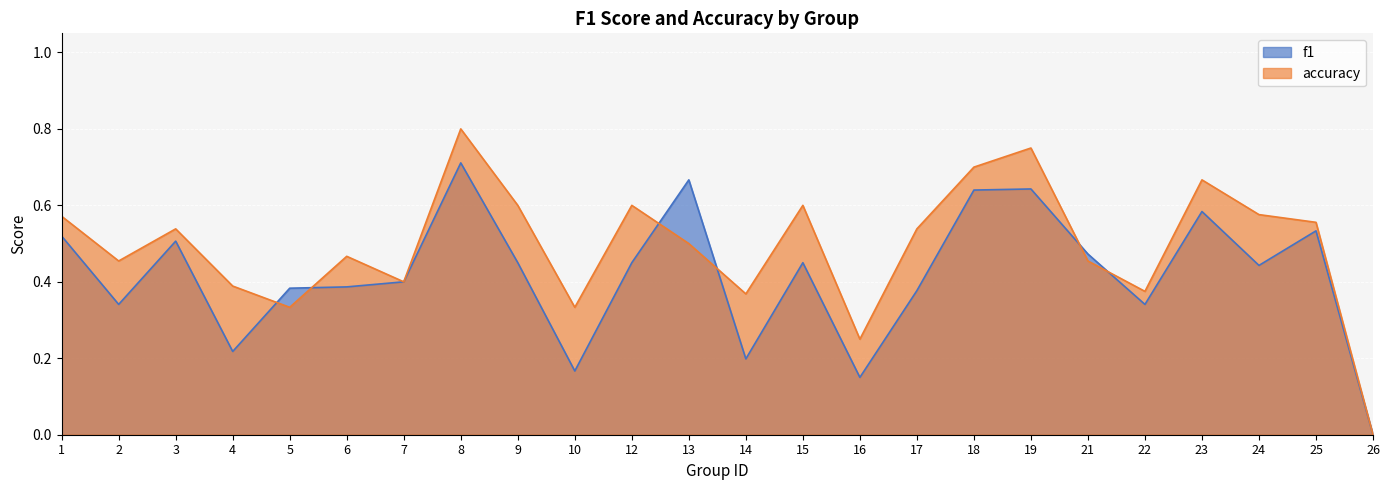

What is the value of the accuracy point at the 12th from the left?

0.5